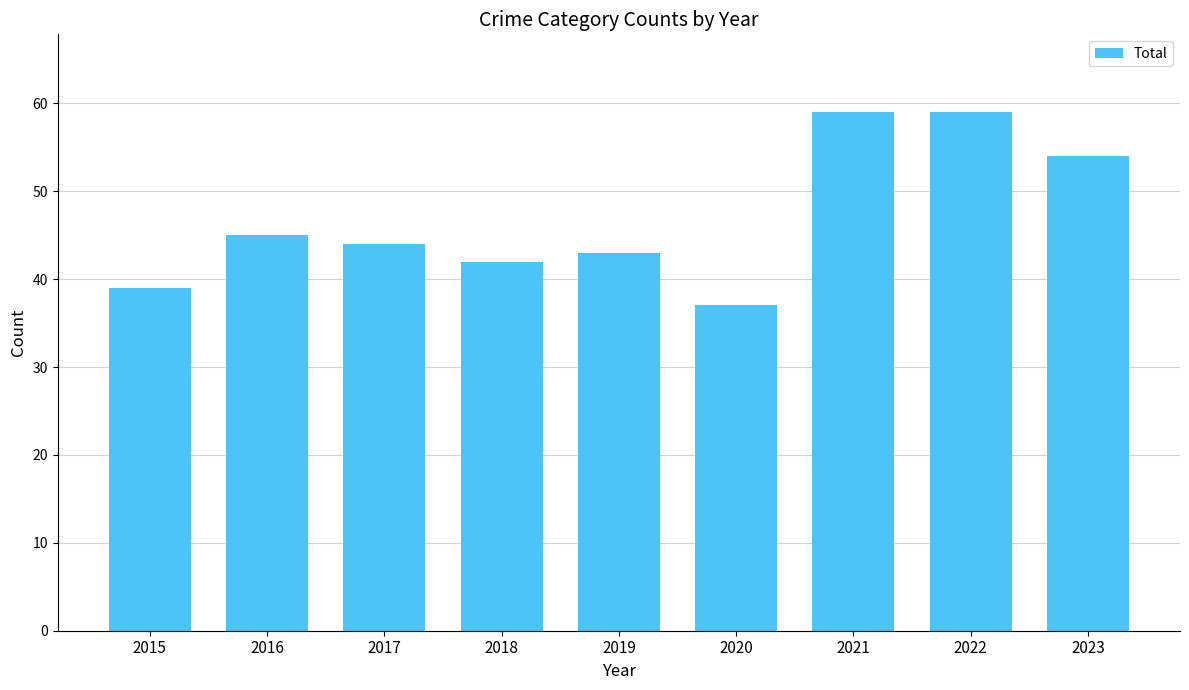

Reading left to right, extract all data points from this chart.

39	45	44	42	43	37	59	59	54